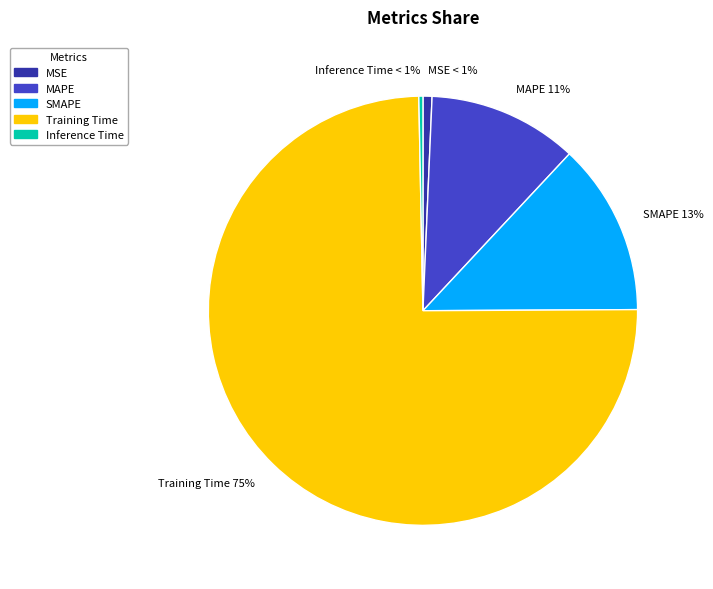

Which slice is the largest?

Training Time